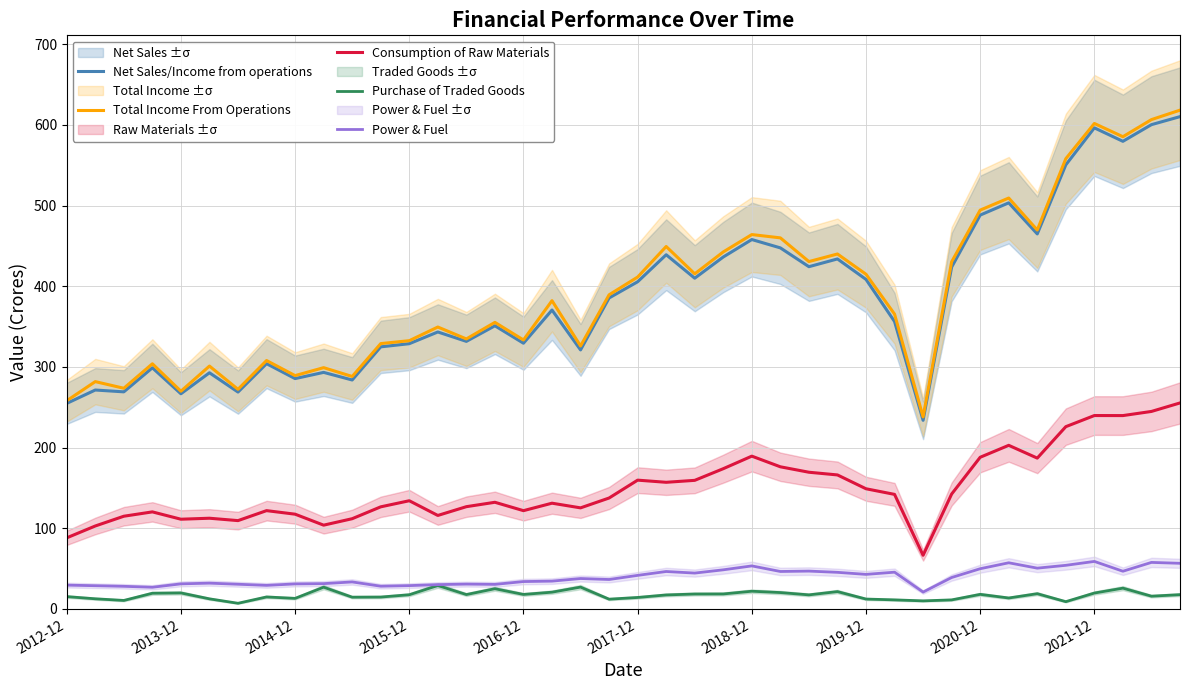

True or false: Total Income From Operations and Power & Fuel intersect in this chart.

False